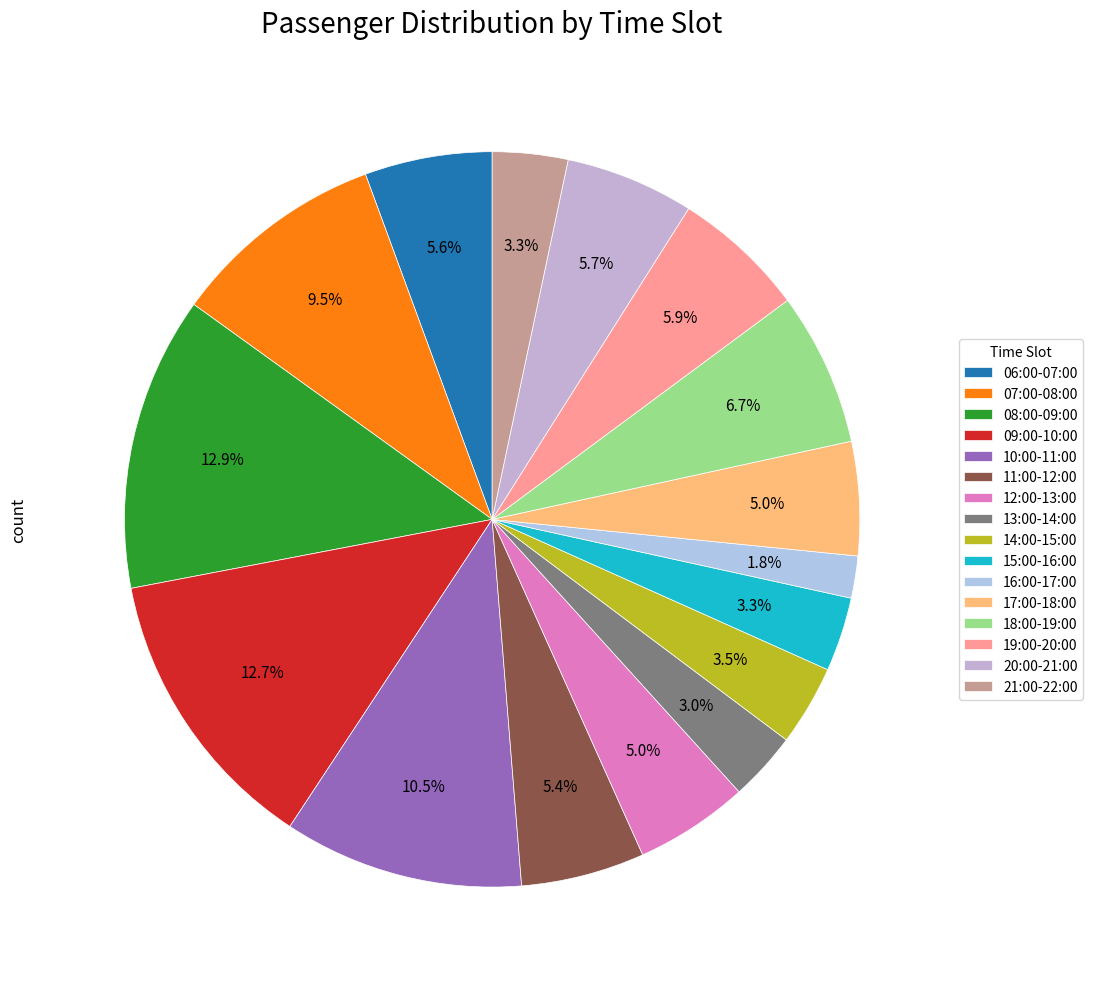

True or false: 13:00-14:00 accounts for 3% of the total.

True